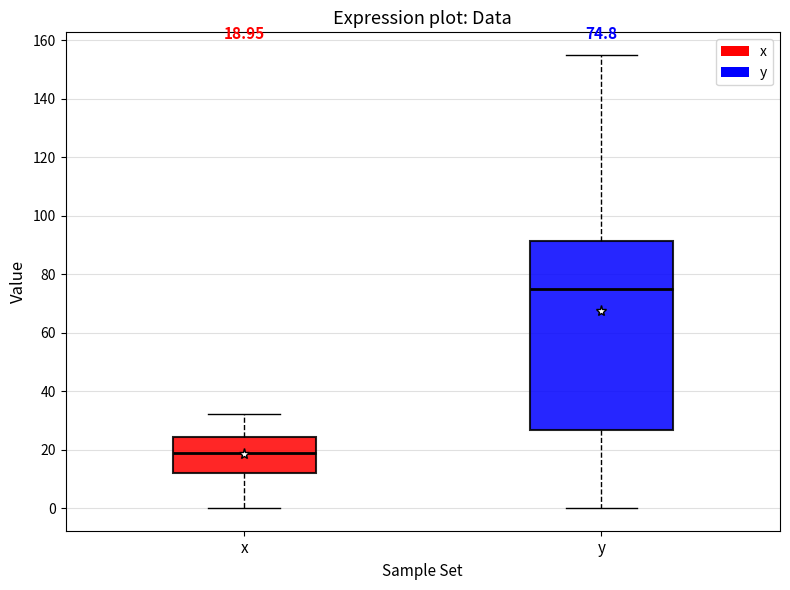

Comparing the boxes themselves (not the whiskers), which one is the tallest?

y